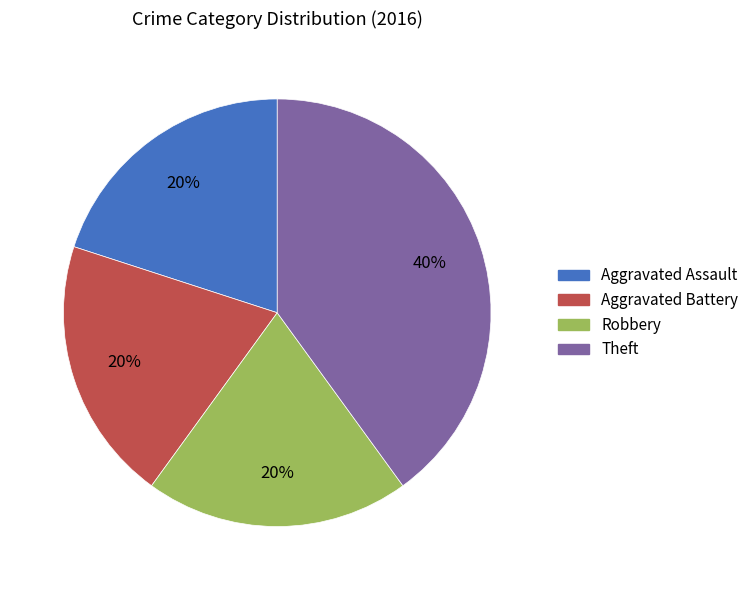

Is Theft the majority of the pie?

No